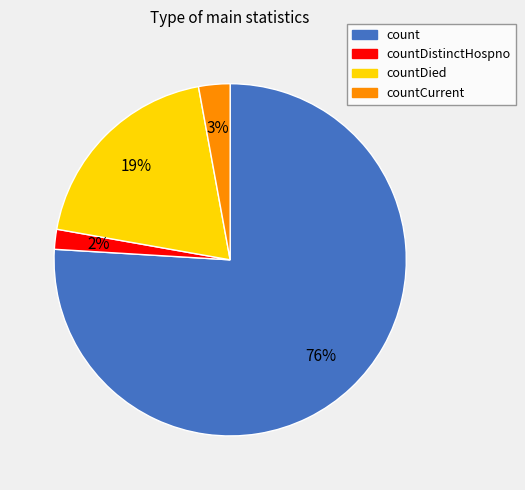

Which category accounts for the majority?

count